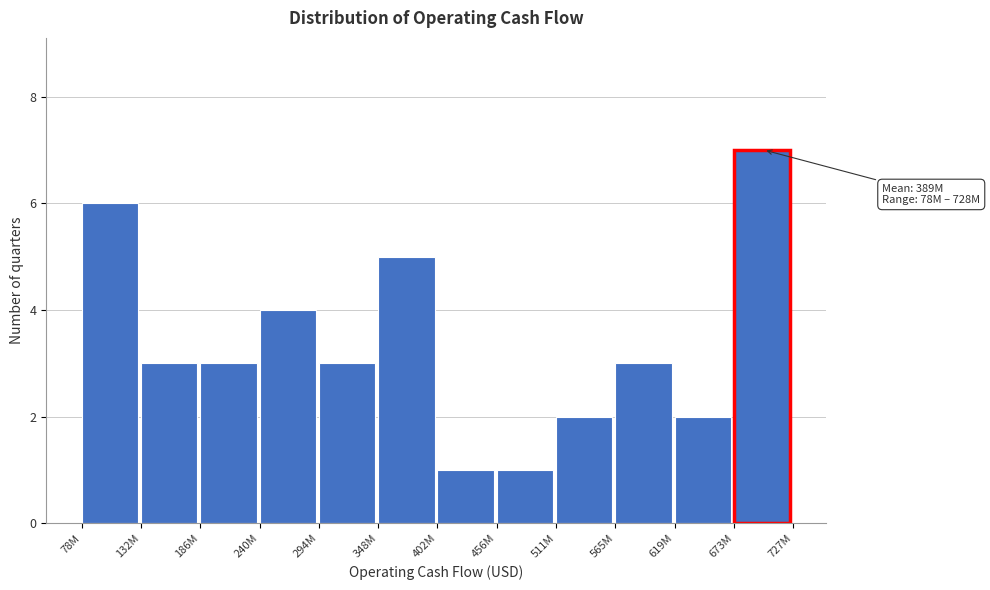

Reading left to right, transcribe all the data shown in this chart.

6	3	3	4	3	5	1	1	2	3	2	7